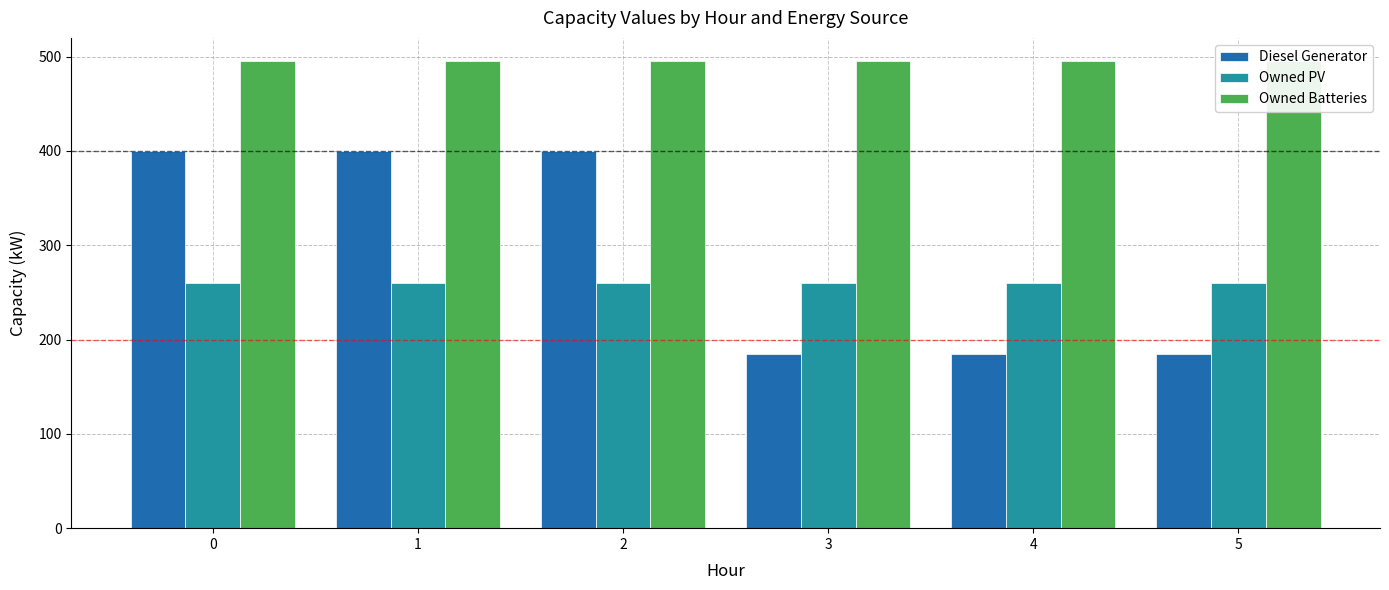

List the series in order of their peak value, lowest first.

Owned PV, Diesel Generator, Owned Batteries